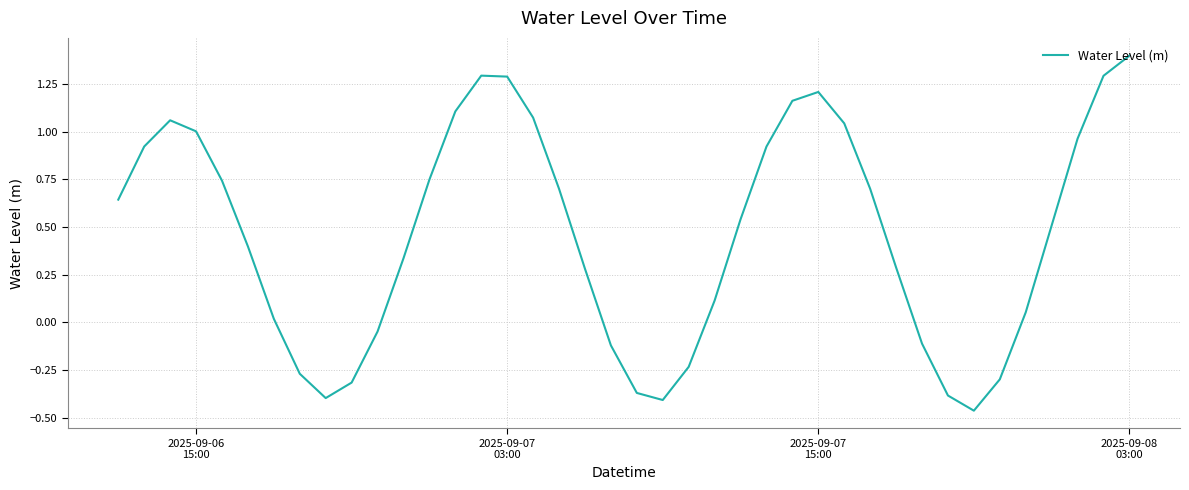

What is the greatest value displayed?

1.4